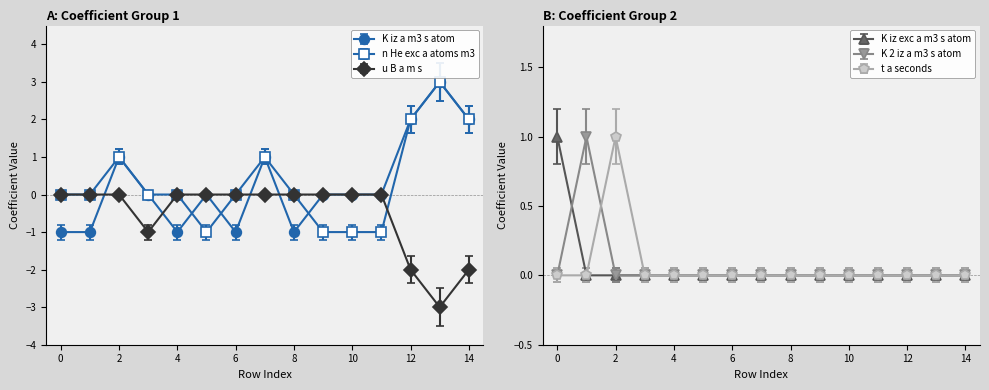

True or false: n_He_exc_a_atoms_m3 and u_B_a_m_s cross at least once.

True